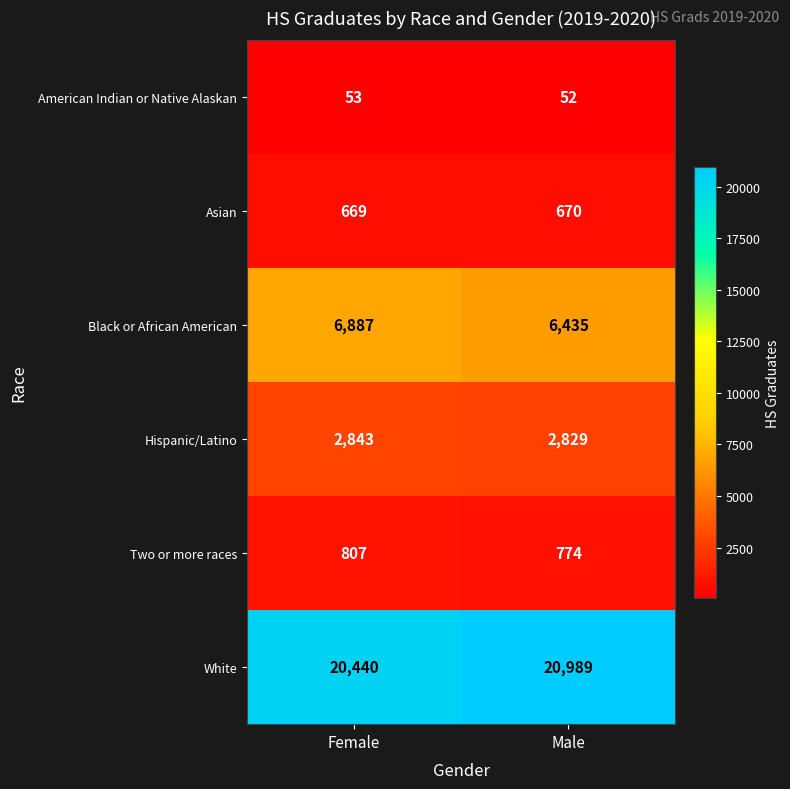

Which series changed the most between Female and Male?

White